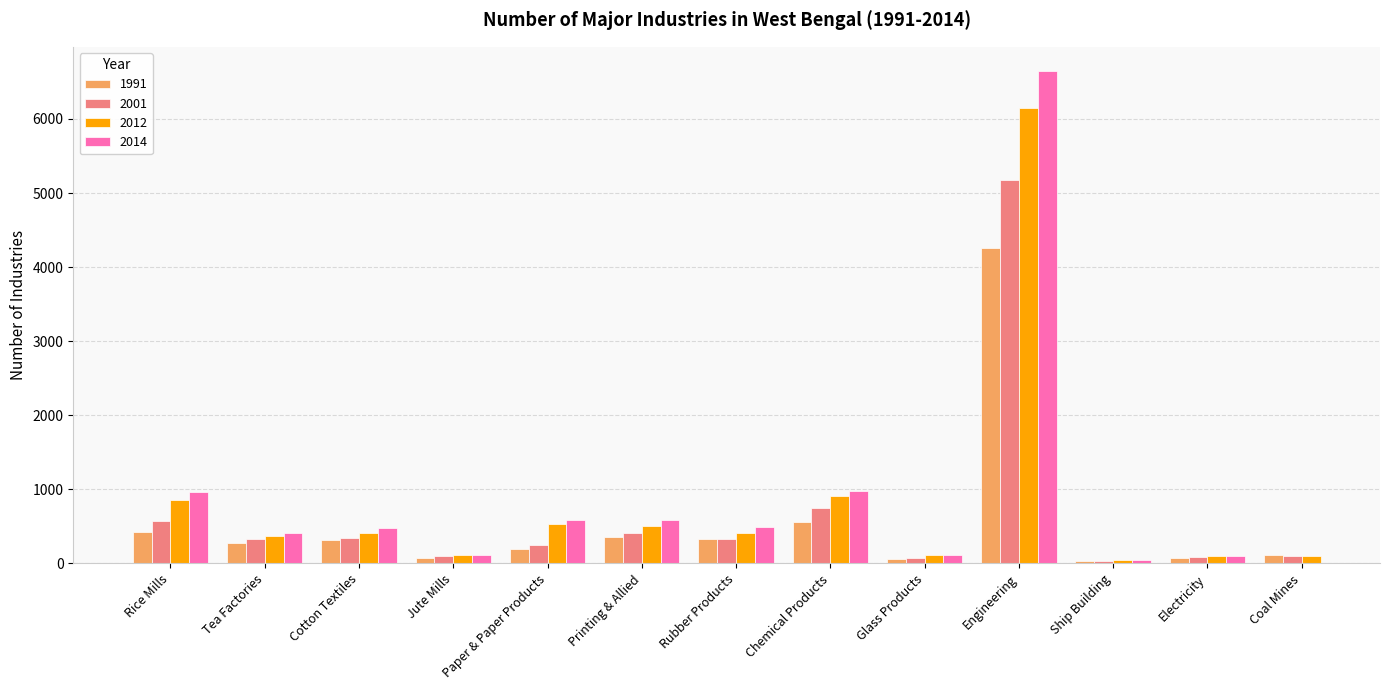

At which category is the sum across all series the highest?

Engineering